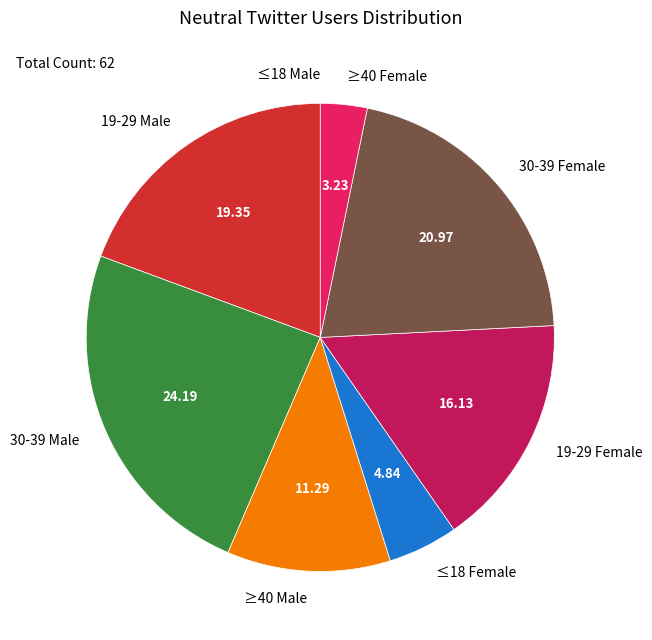

The 30-39 Female slice represents 21% of the pie. True or false?

True